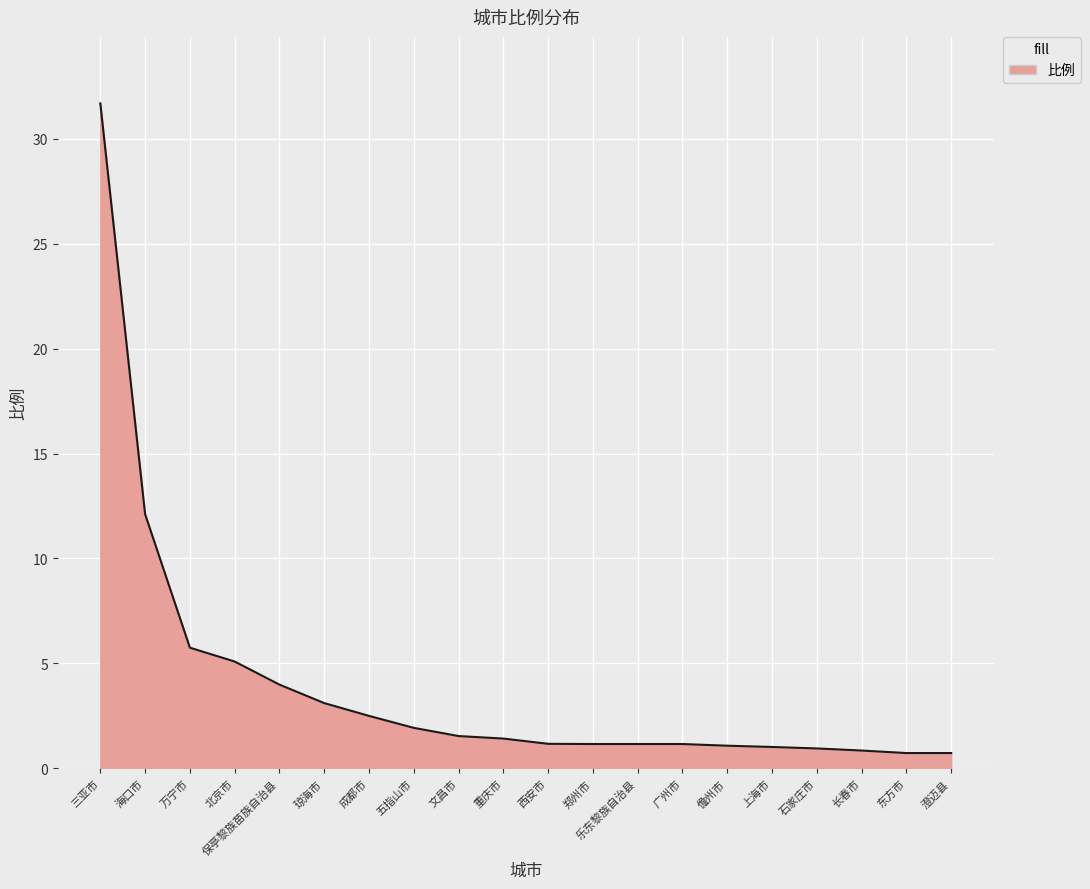

What position from the left is 澄迈县?

20